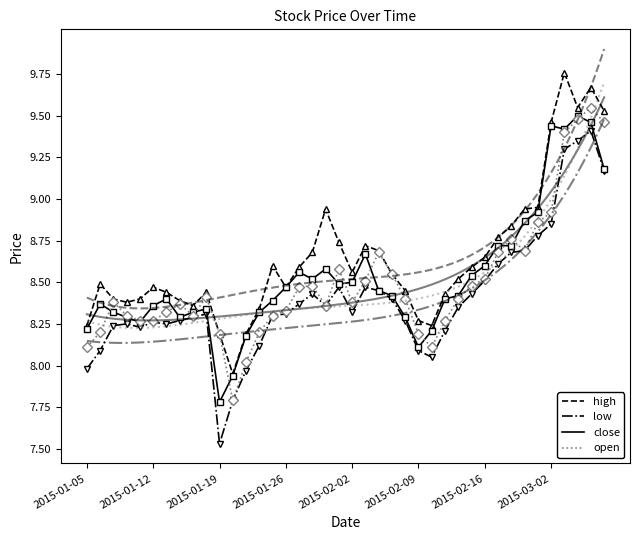

The value of open at 9 is 2.0. True or false?

False